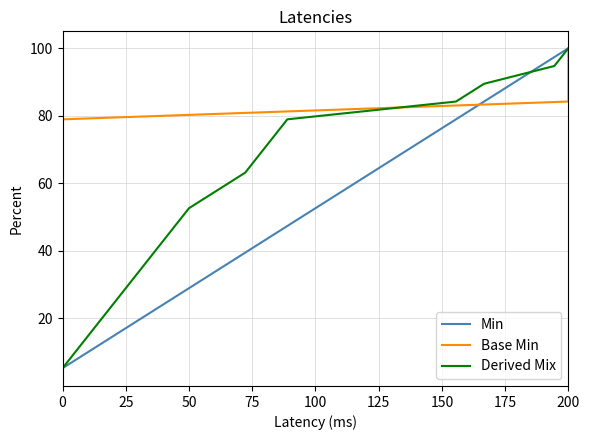

At which label is Derived Mix closest to 52?

50